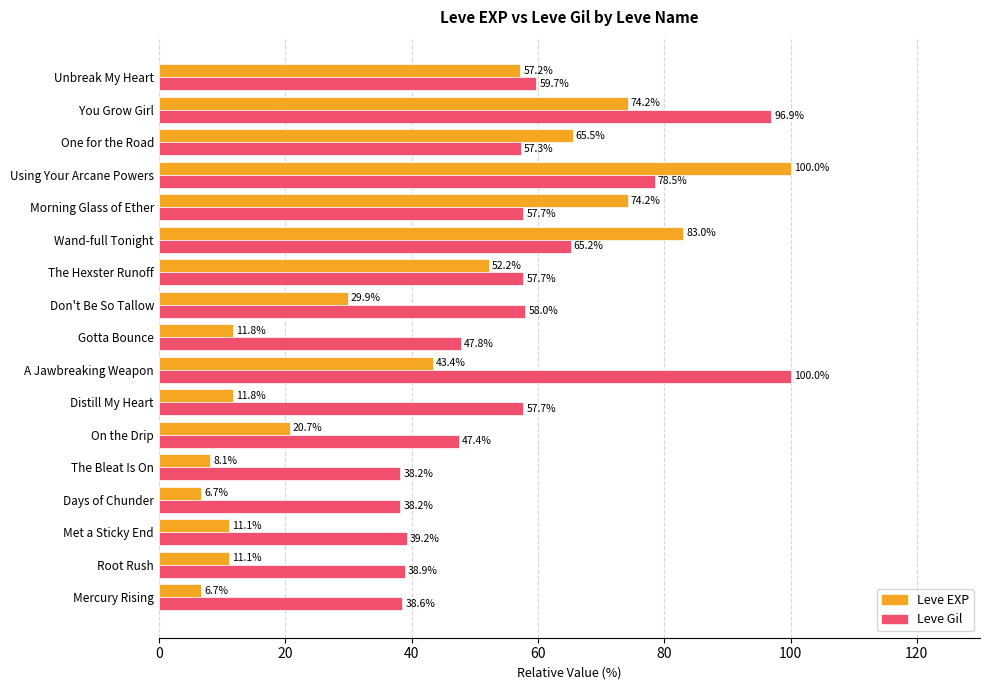

Which series has the widest spread of values?

Leve EXP